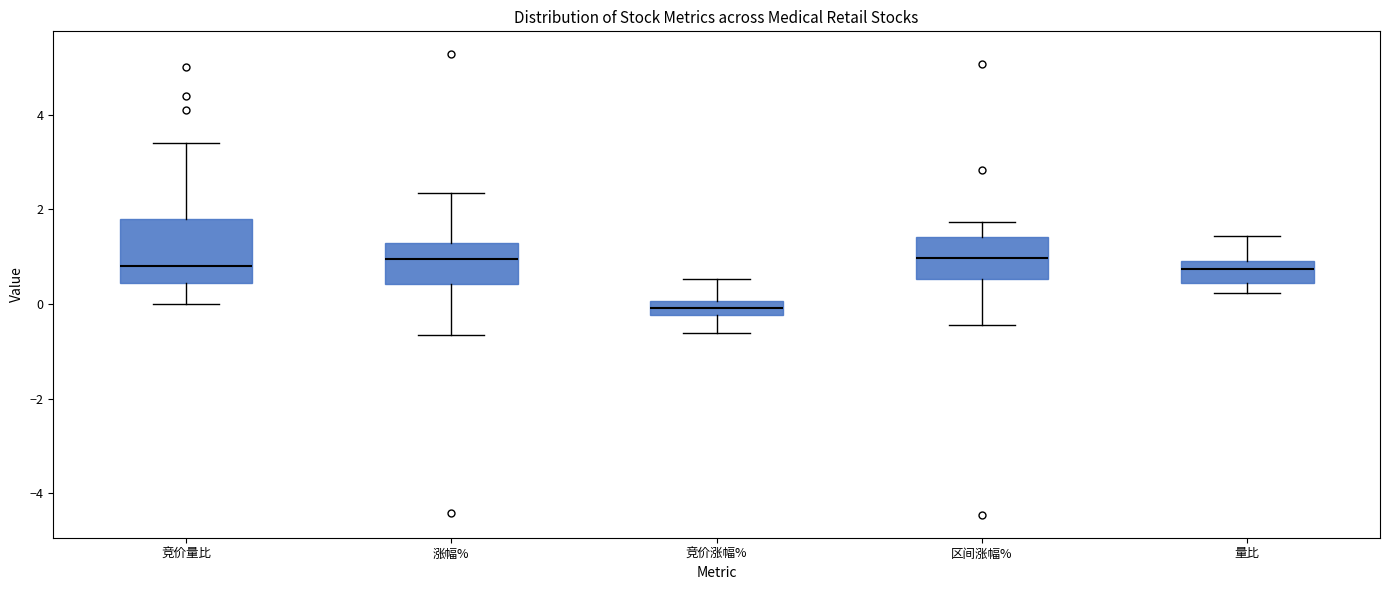

Reading left to right, transcribe this box plot: for each box, give where its median line is, the range the box spans, and where its two whiskers end, as read against the y-axis. The values are not printed on the chart, so give them approximately, as read against the axis.

竞价量比: median 0.8, box 0.4 to 1.8, whiskers 0.0 to 3.4
涨幅%: median 1.0, box 0.4 to 1.2, whiskers -0.6 to 2.4
竞价涨幅%: median 0.0 (inside the box), box -0.2 to 0.0, whiskers -0.6 to 0.6
区间涨幅%: median 1.0, box 0.6 to 1.4, whiskers -0.4 to 1.8
量比: median 0.8, box 0.4 to 1.0, whiskers 0.2 to 1.4